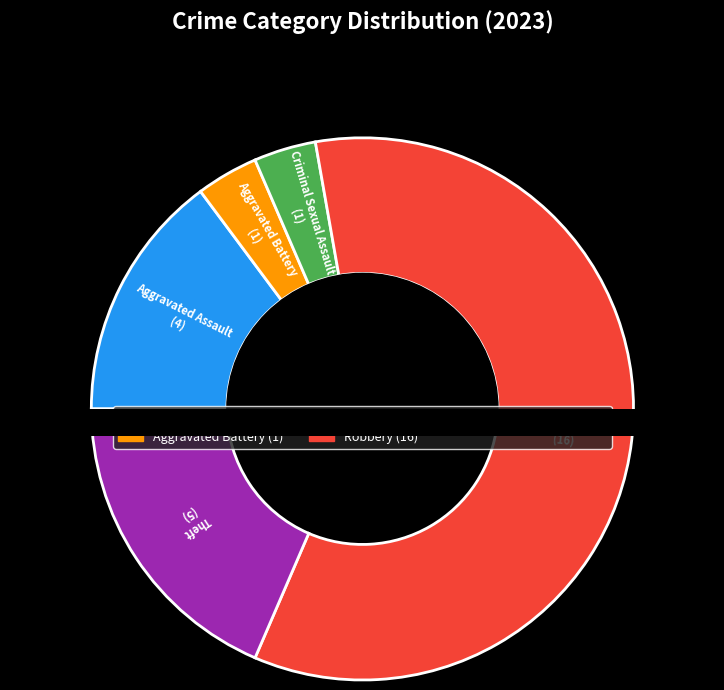

Is there a majority slice in this chart?

Yes